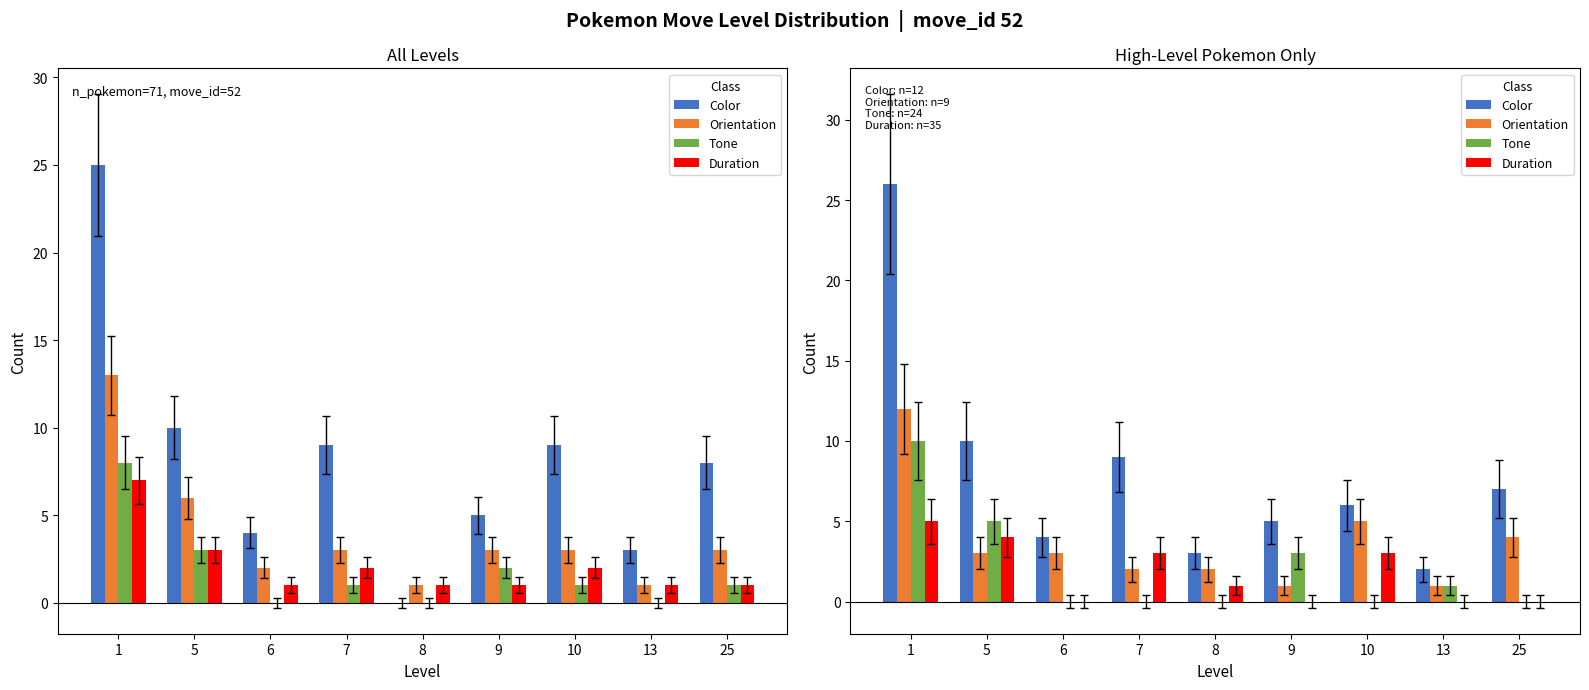

The value of Orientation at 25 is 2. True or false?

False